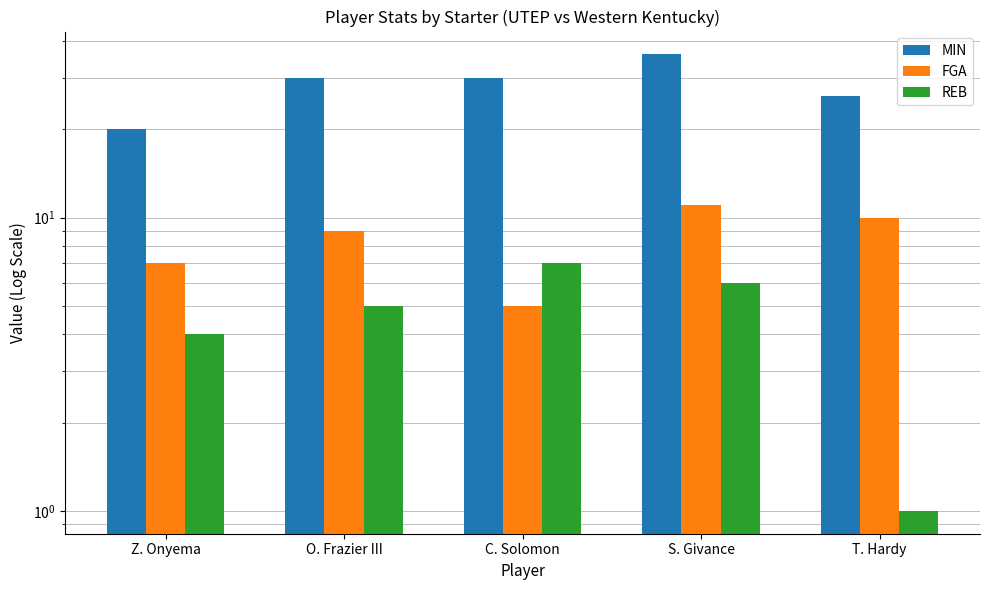

What is the difference between the maximum and second lowest values in the MIN series?

10